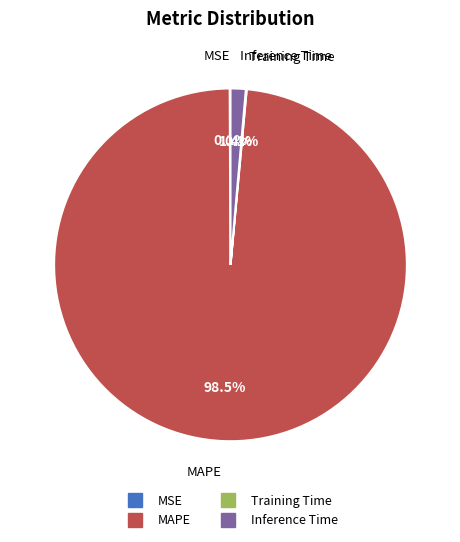

Which slice is the largest?

MAPE